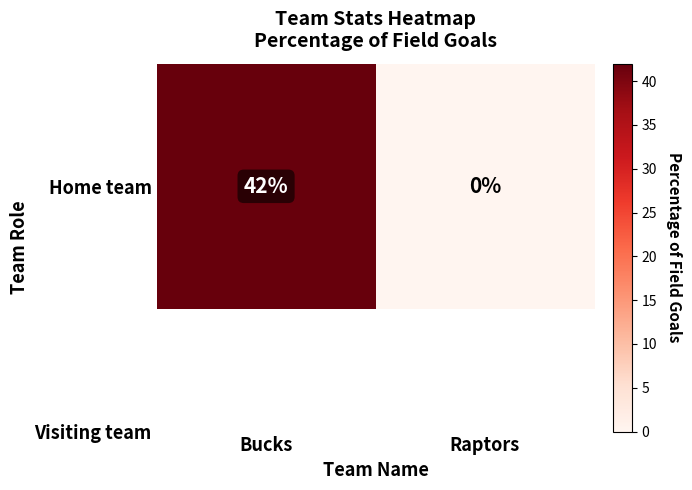

List the labels in order of value, smallest first.

Raptors, Bucks